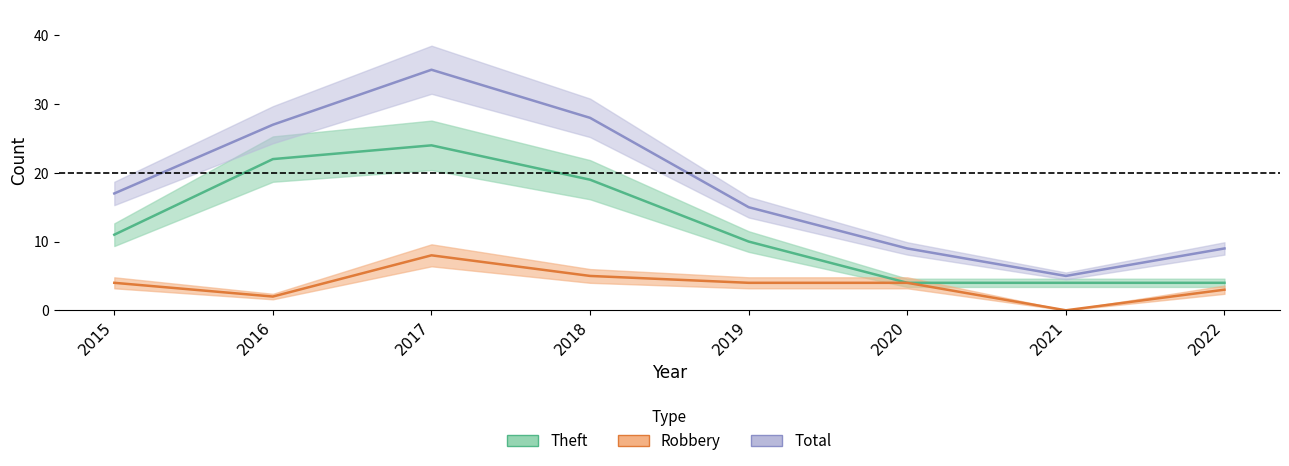

Which category has the highest value across all series?

2017